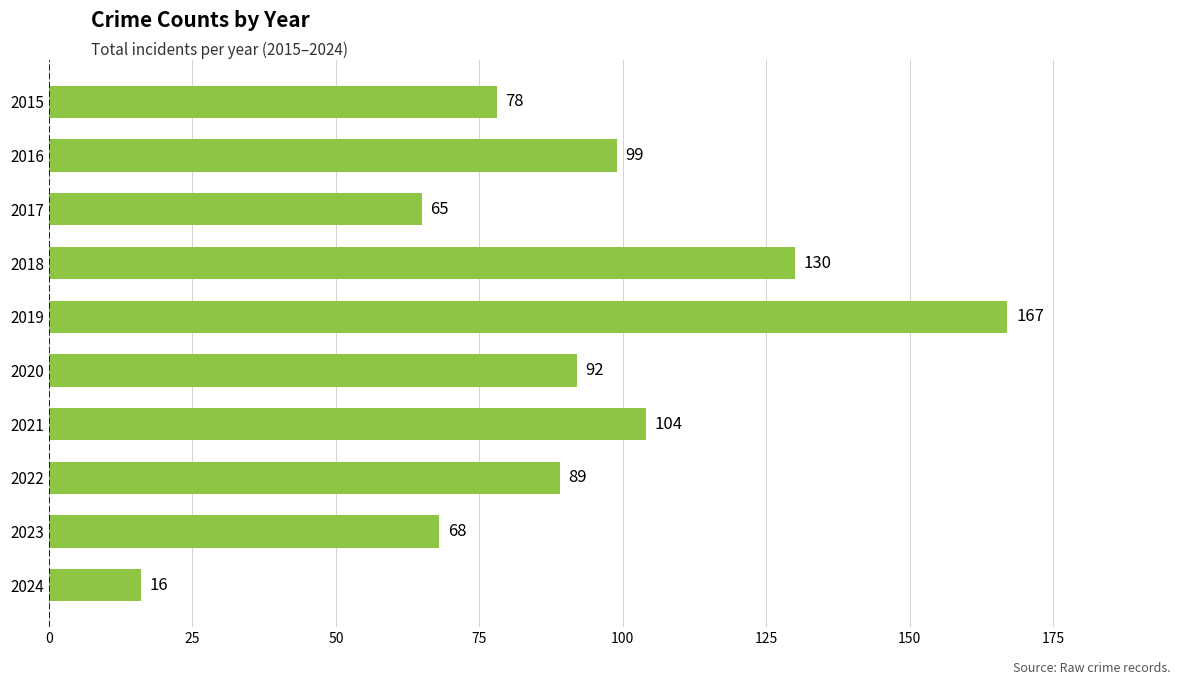

How many values are below 92?

5